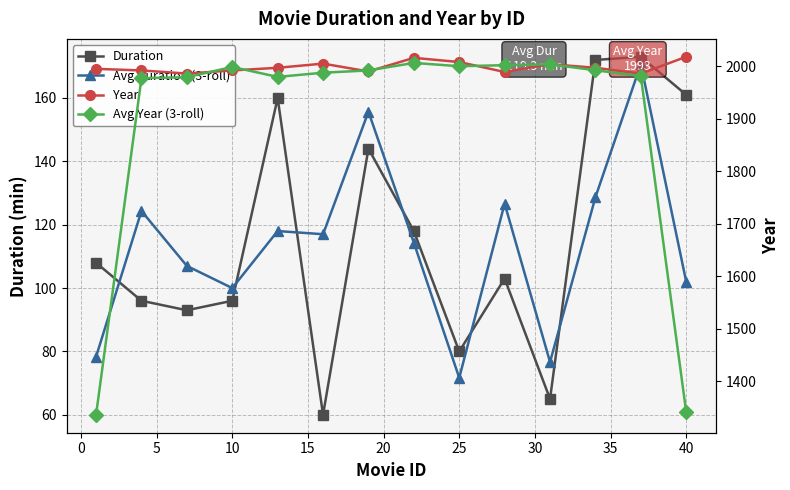

True or false: Avg Year (3-roll) and Avg Duration (3-roll) cross at least once.

False